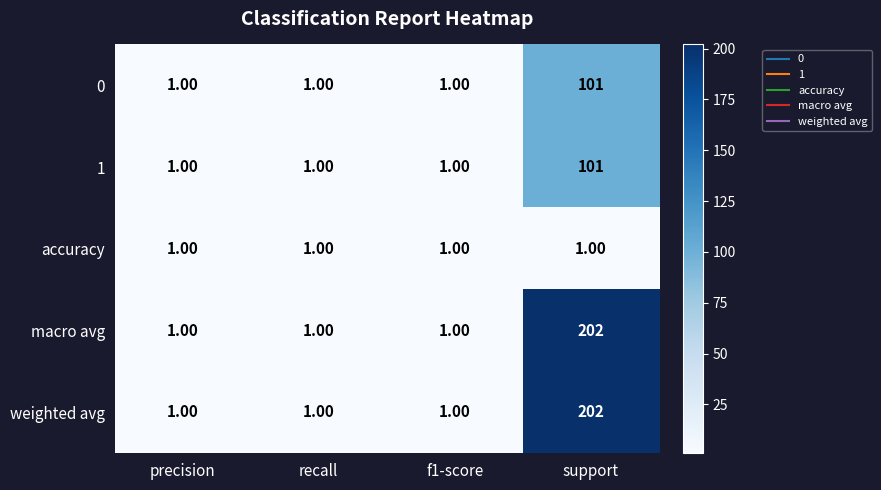

At how many categories does at least one series exceed 138?

1